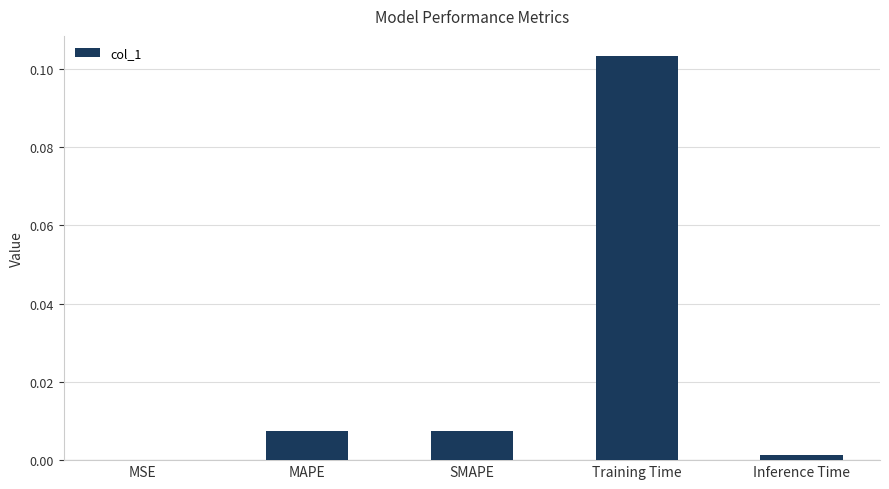

True or false: the data shows 0.0 at MAPE.

True